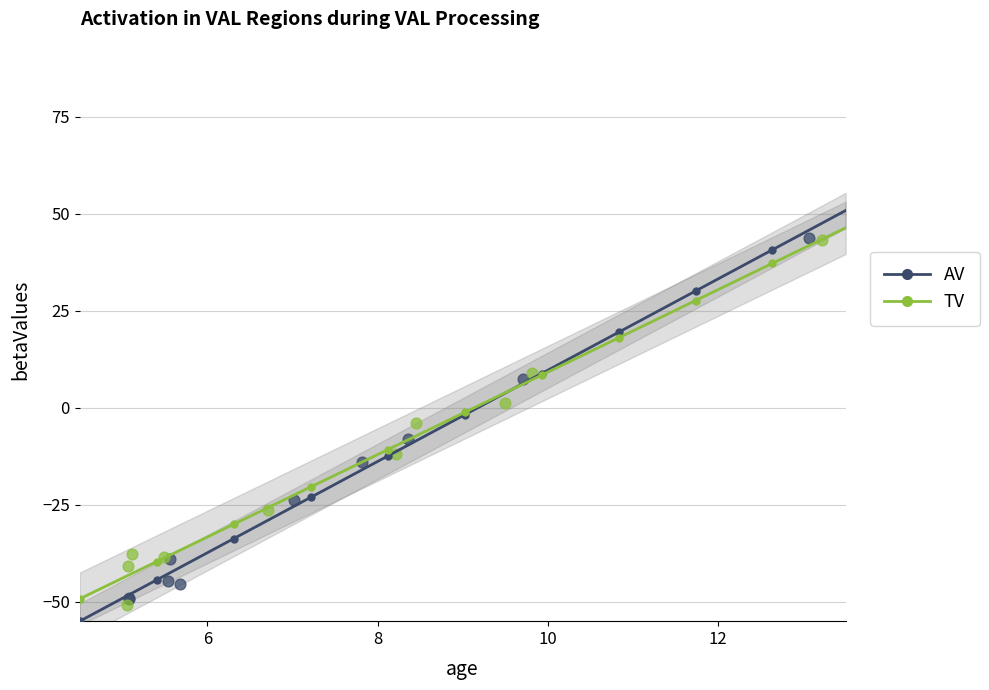

What are all the series names shown in the legend?

AV, TV